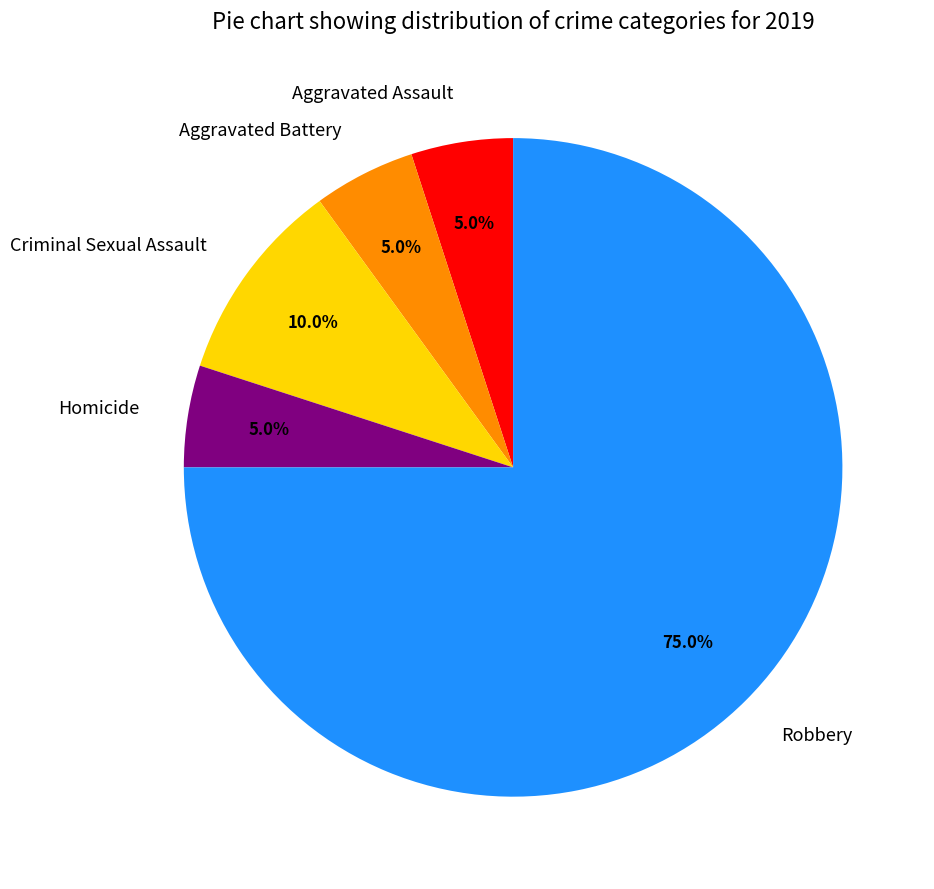

What percentage is NOT represented by Robbery?

25.0%